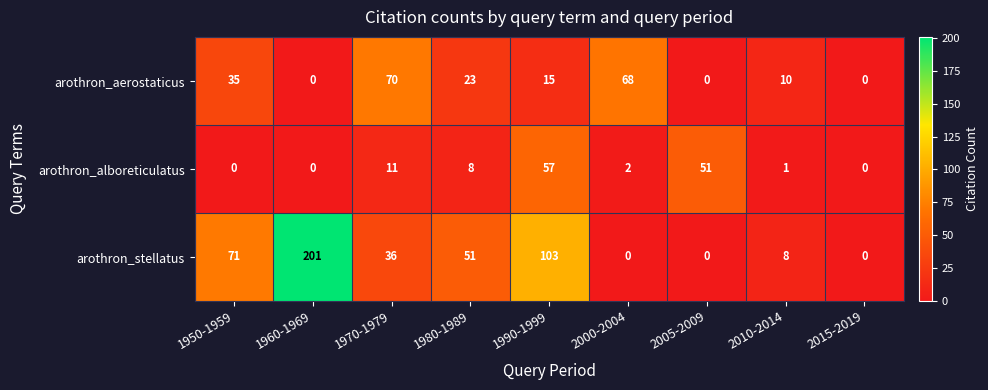

At which label does arothron_stellatus first exceed 36?

1950-1959